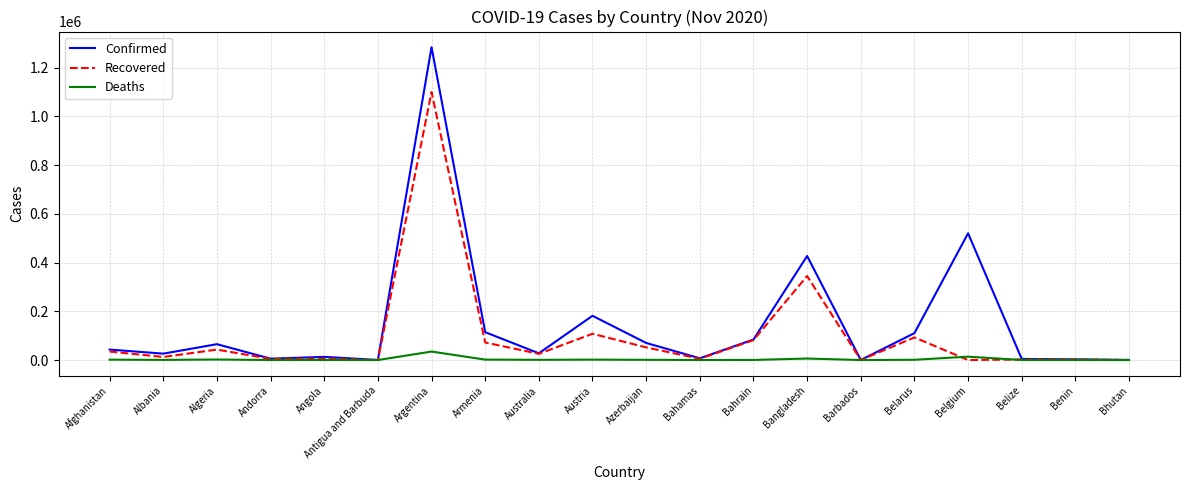

What is the difference between the second highest and second lowest values in the Recovered series?

344744